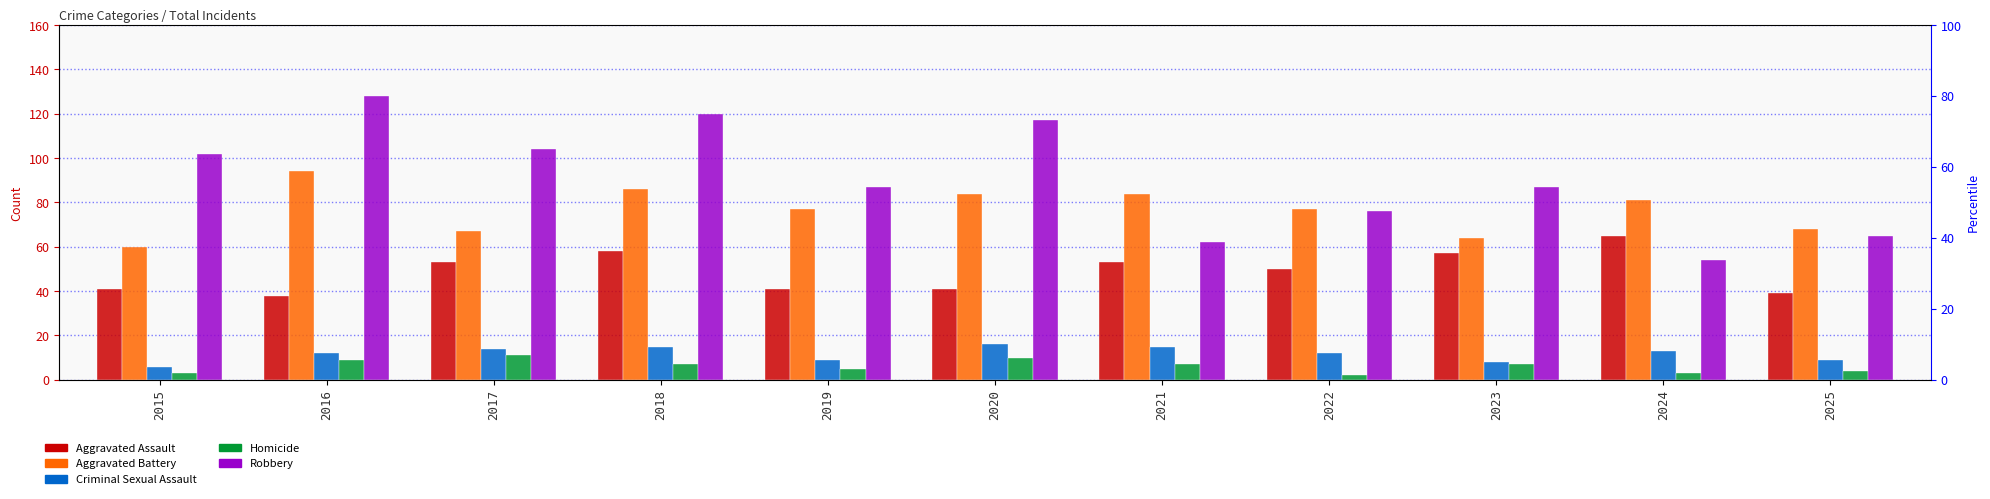

What is the value of the Aggravated Assault bar at the 7th from the left?

53